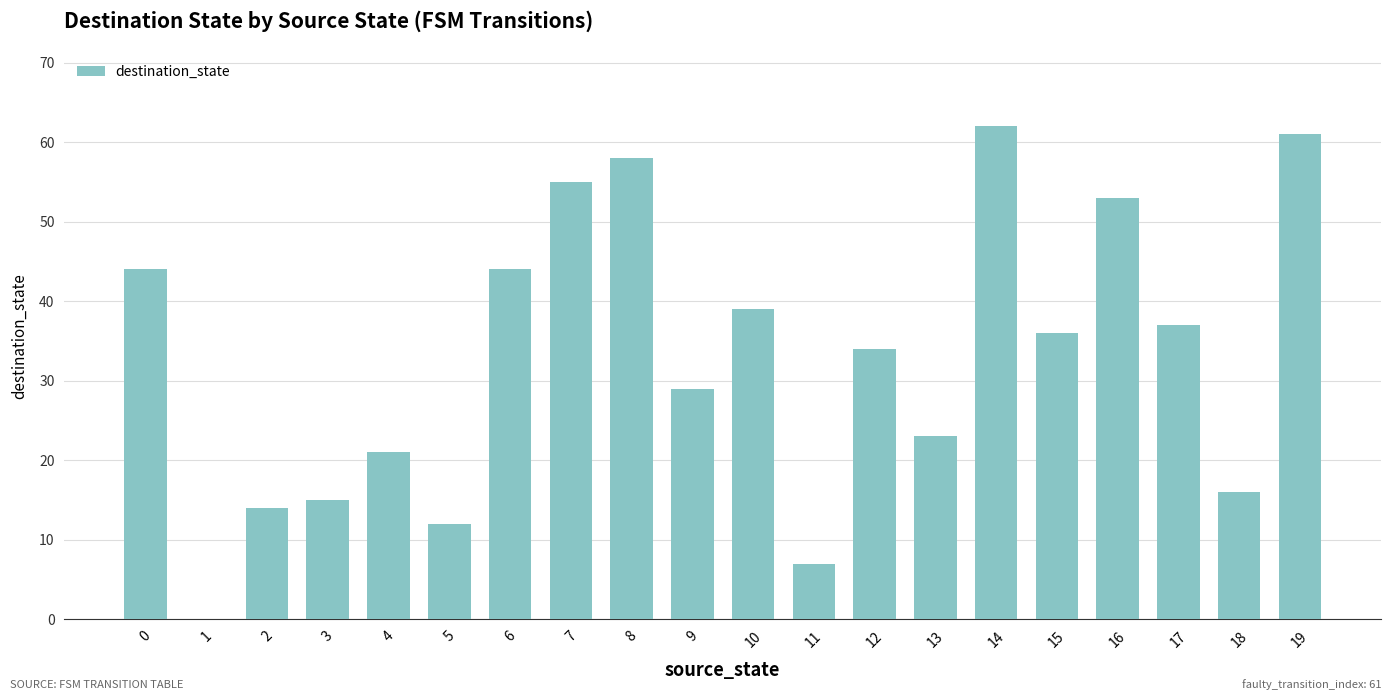

What is the sum of all values?

660